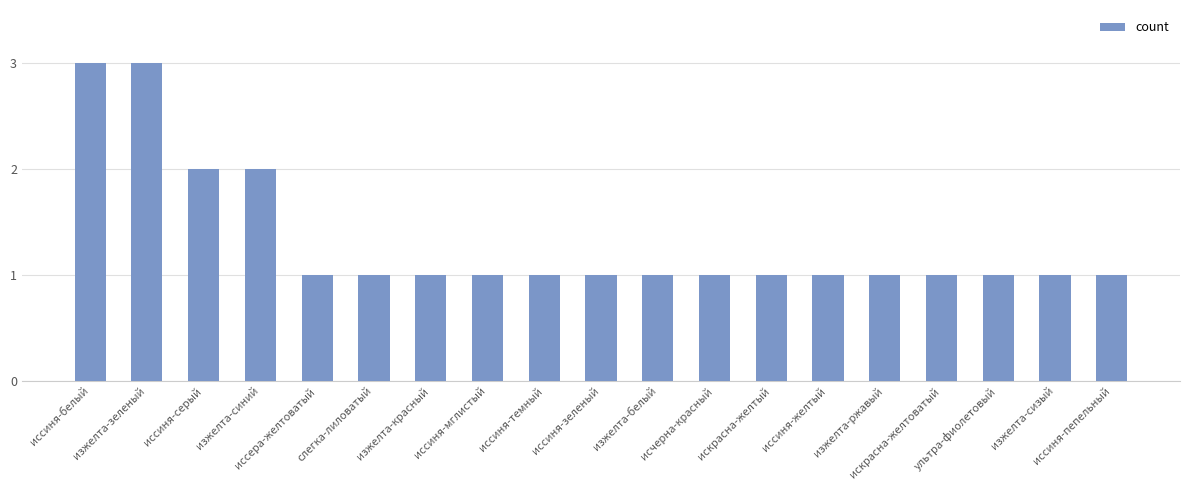

What is the smallest value displayed?

1